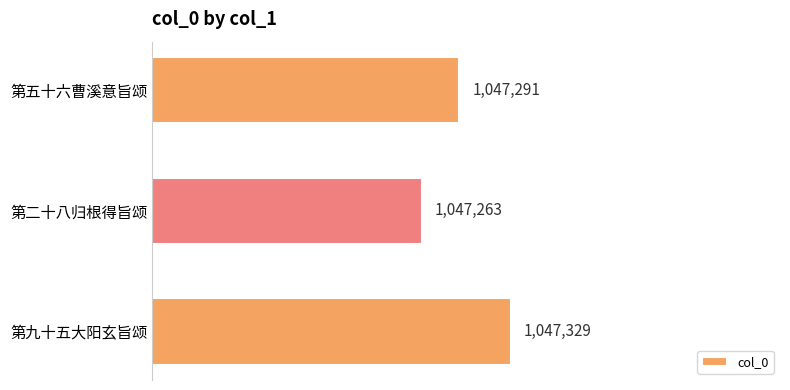

At which label is the value closest to 1047296?

第五十六曹溪意旨颂